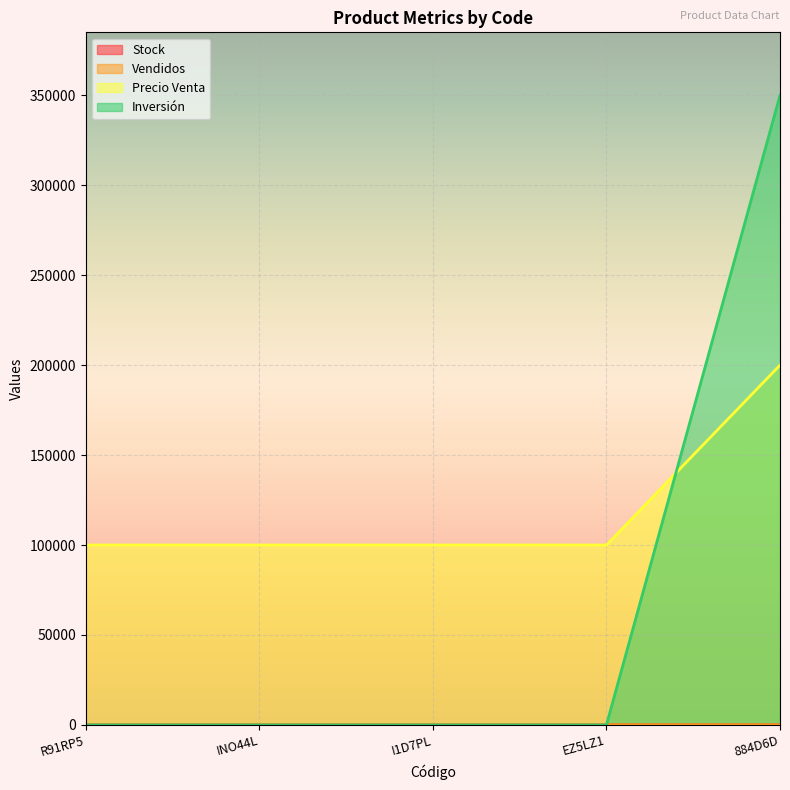

Rank the series at 884D6D from lowest to highest value.

Stock, Vendidos, Precio Venta, Inversión